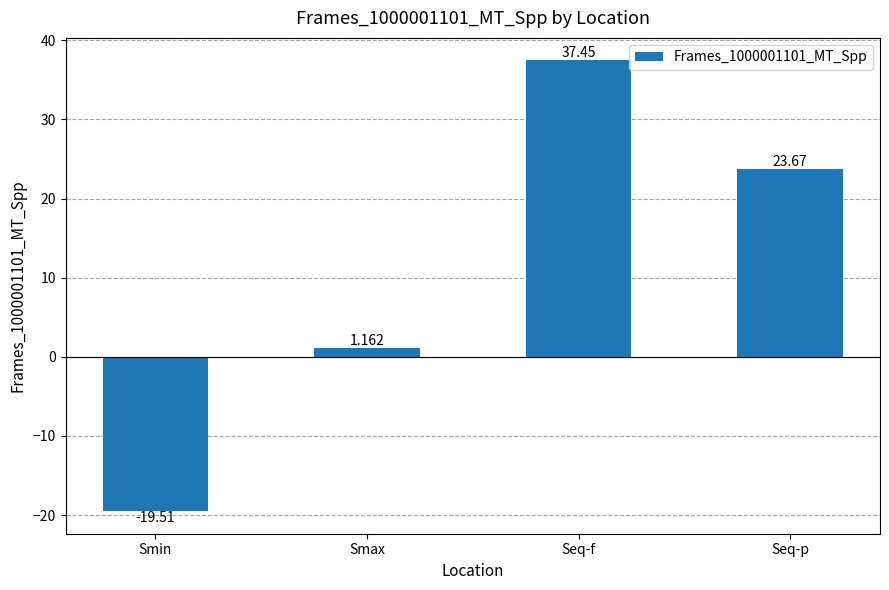

What is the label of the 4th bar from the left?

Seq-p